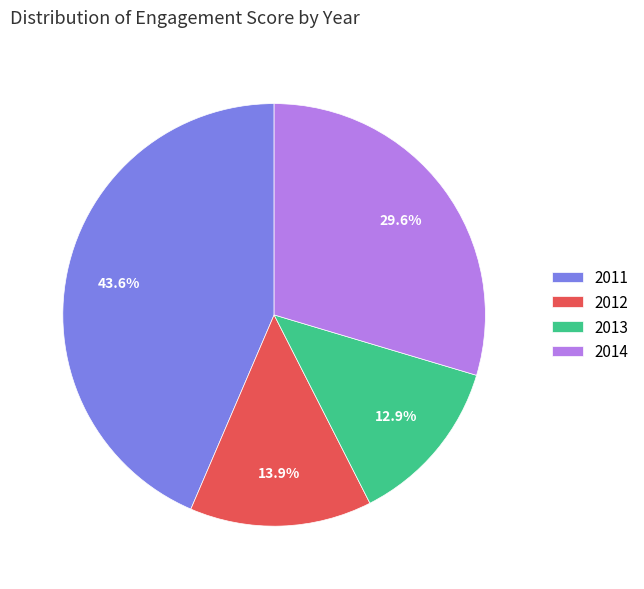

Does 2013 account for over 50% of the chart?

No